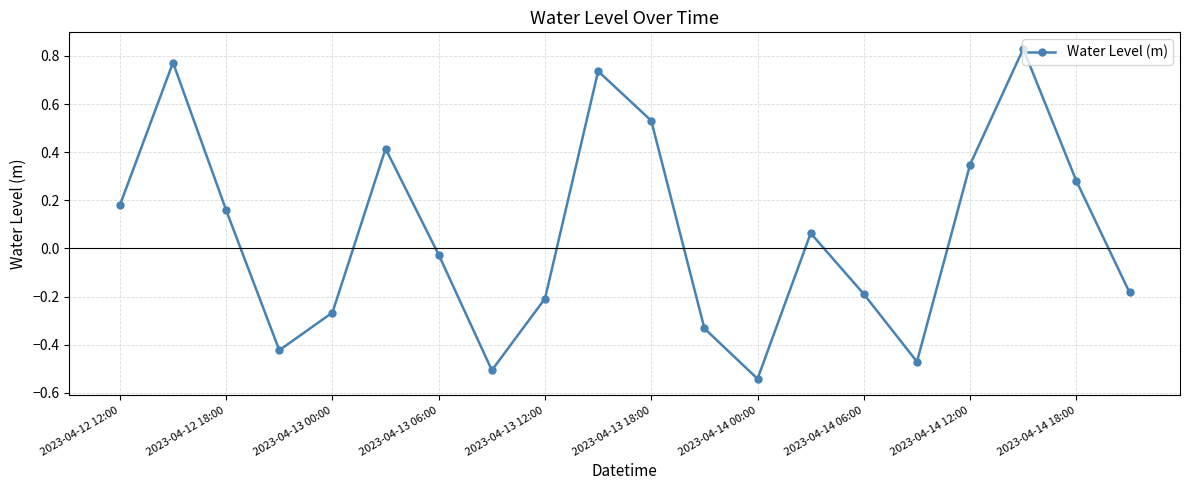

Does the chart display data point markers on the line(s)?

Yes